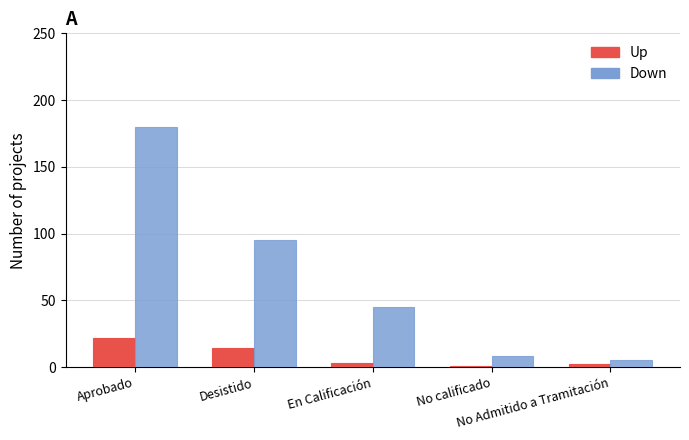

List the labels in order of Down value, largest first.

Aprobado, Desistido, En Calificación, No calificado, No Admitido a Tramitación